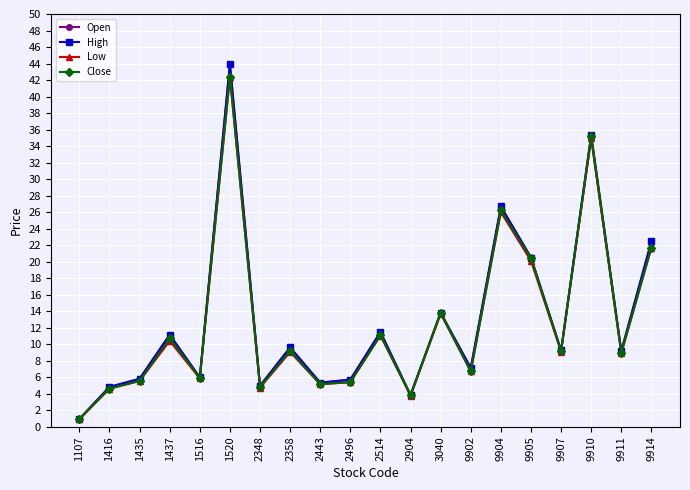

At which category is the sum across all series the highest?

1520